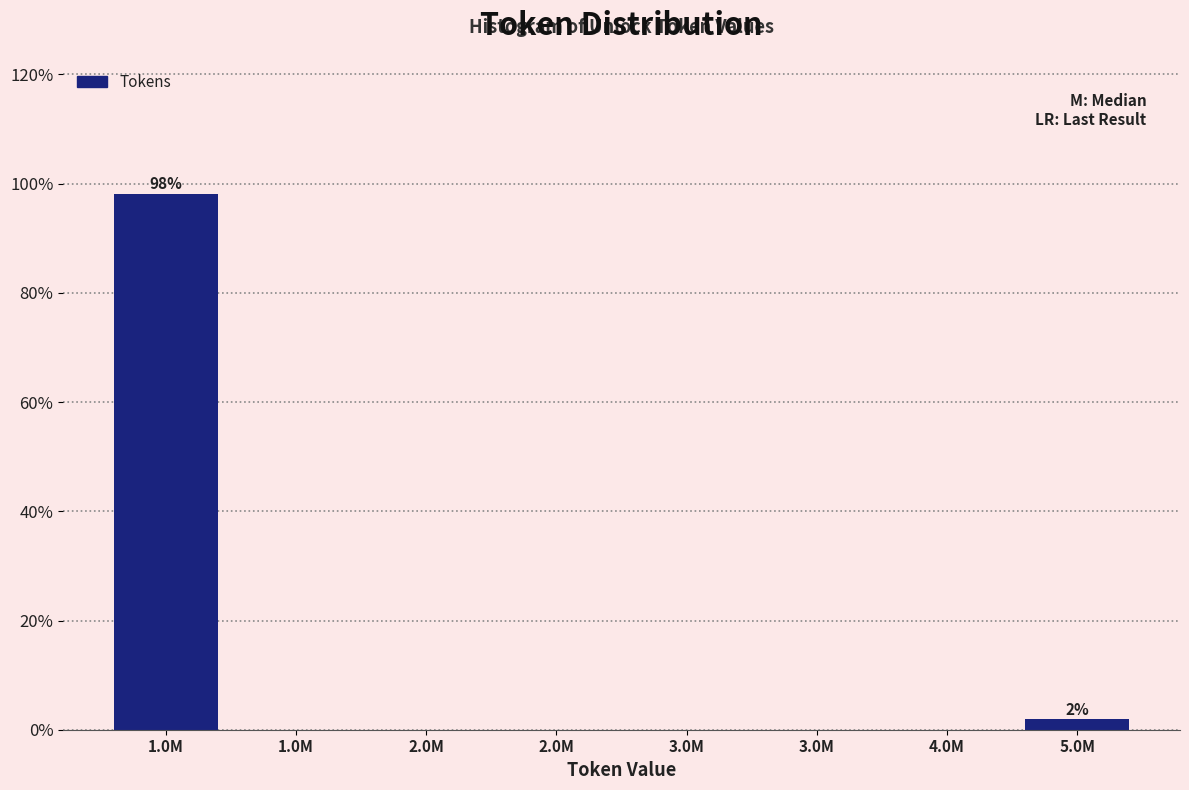

How many series are shown in this chart?

1